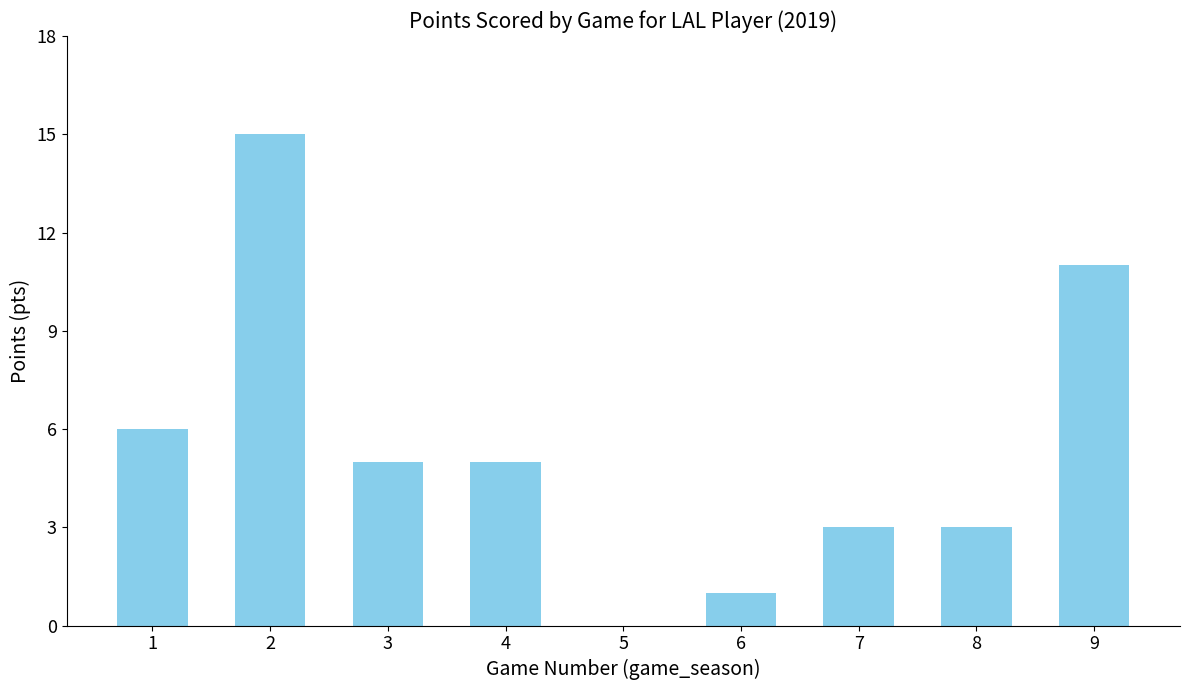

What is the sum of all values?

49